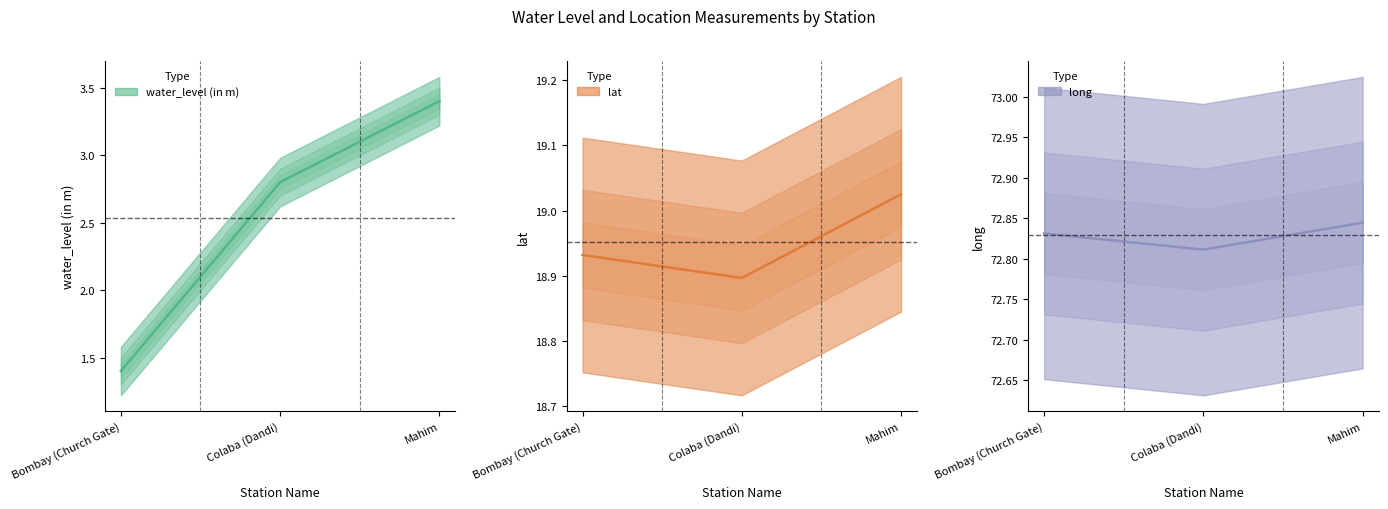

What is the value of the lat point at the 1st from the left?

18.9